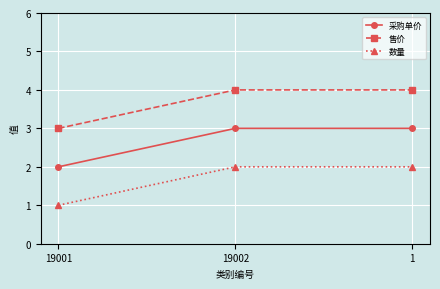

What position from the left is 19001?

1